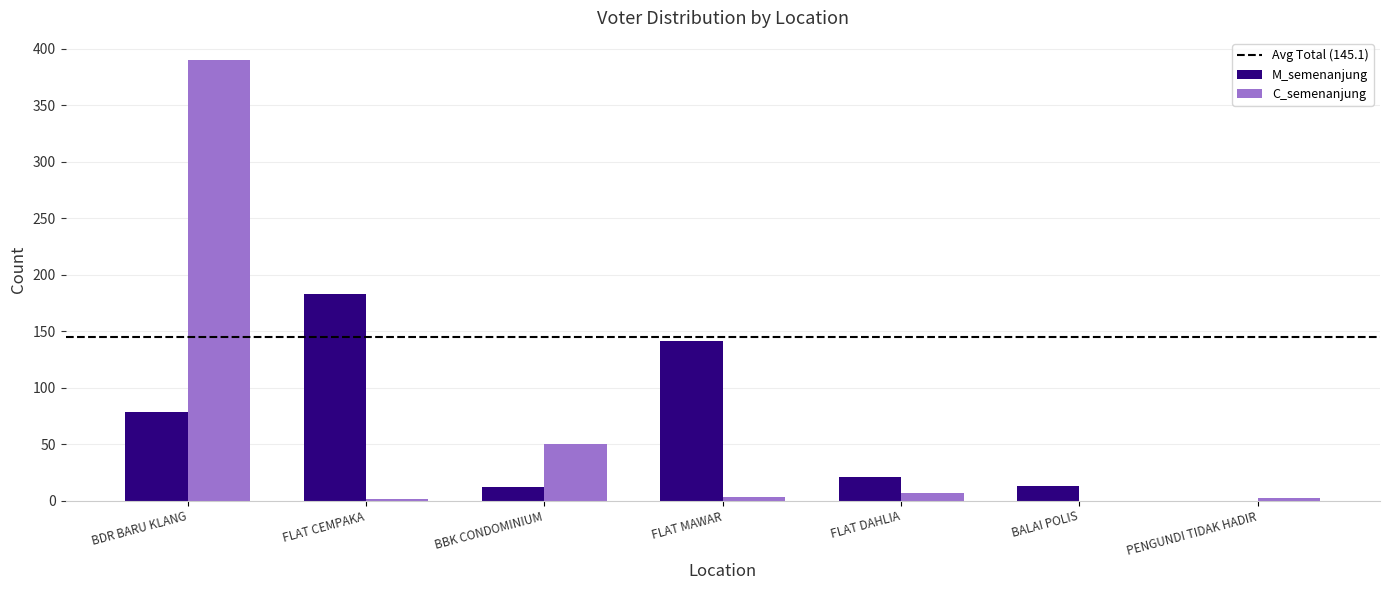

Which category has the highest value across all series?

BDR BARU KLANG